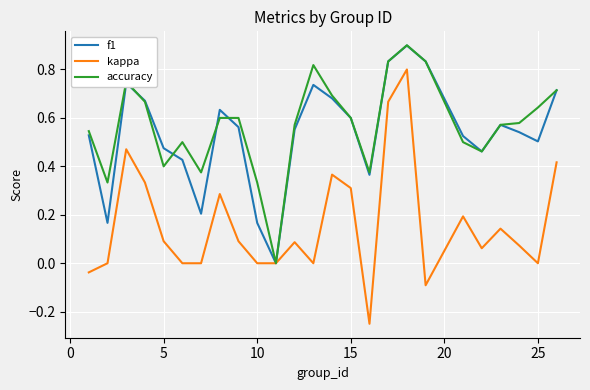

What is the maximum value shown in the chart?

0.9